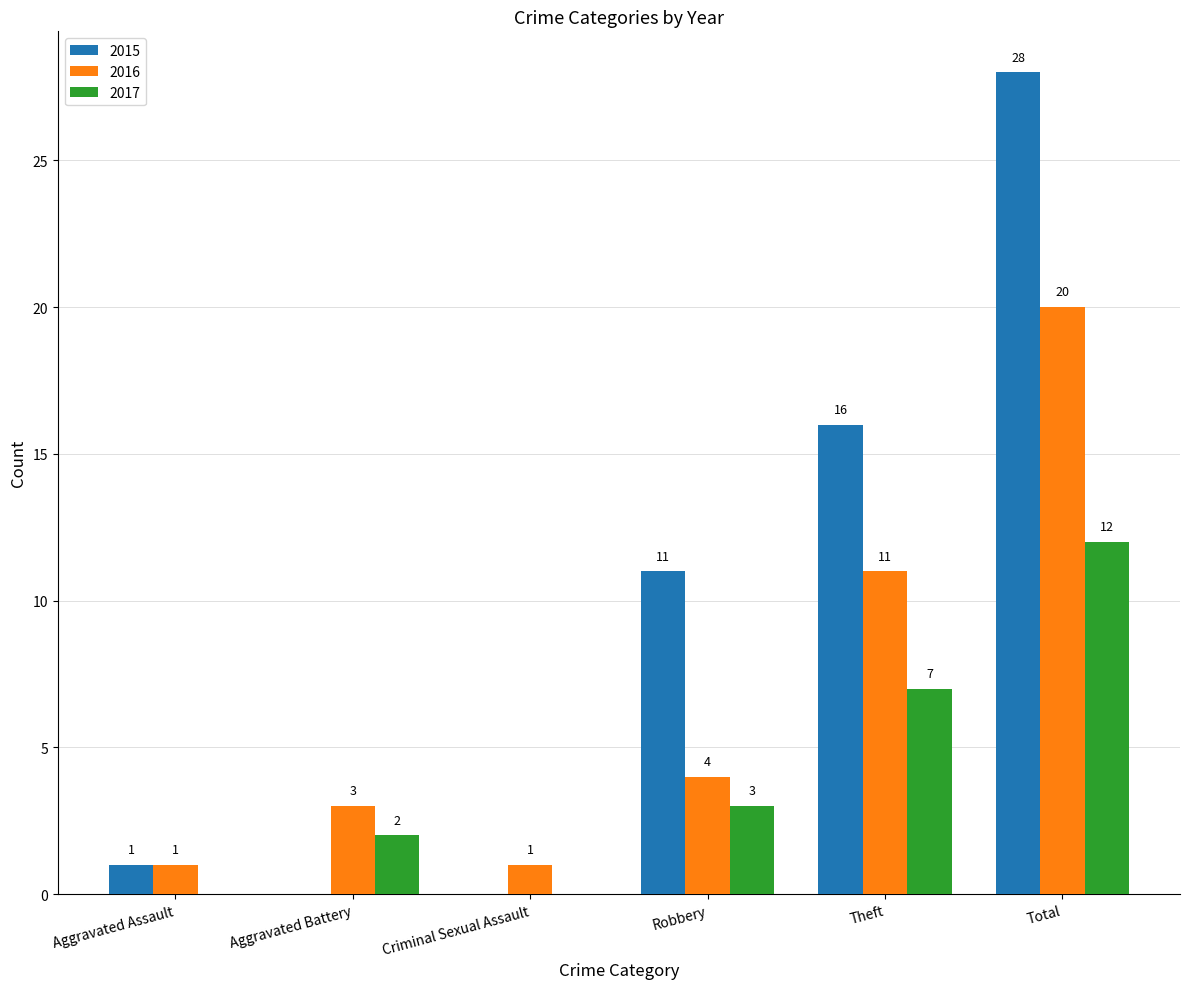

Which series changed the most between Aggravated Battery and Theft?

2015